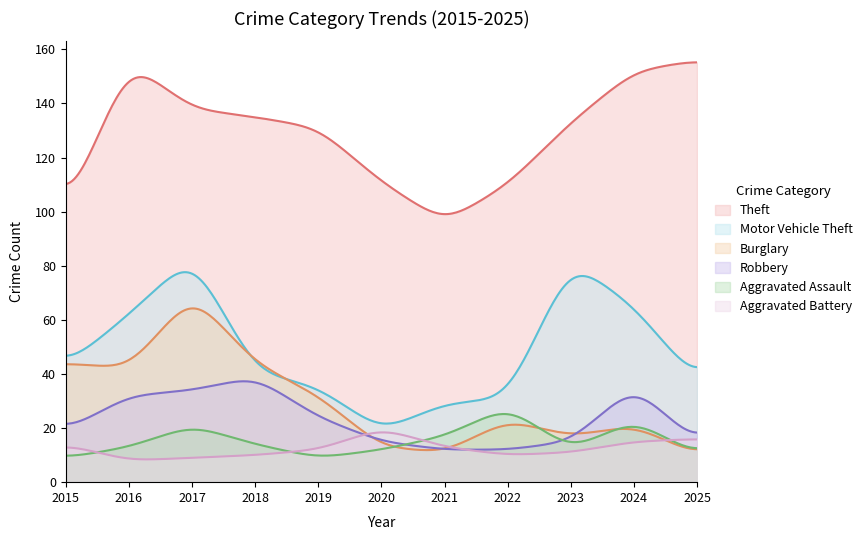

At which category does Robbery reach its first local peak?

2018